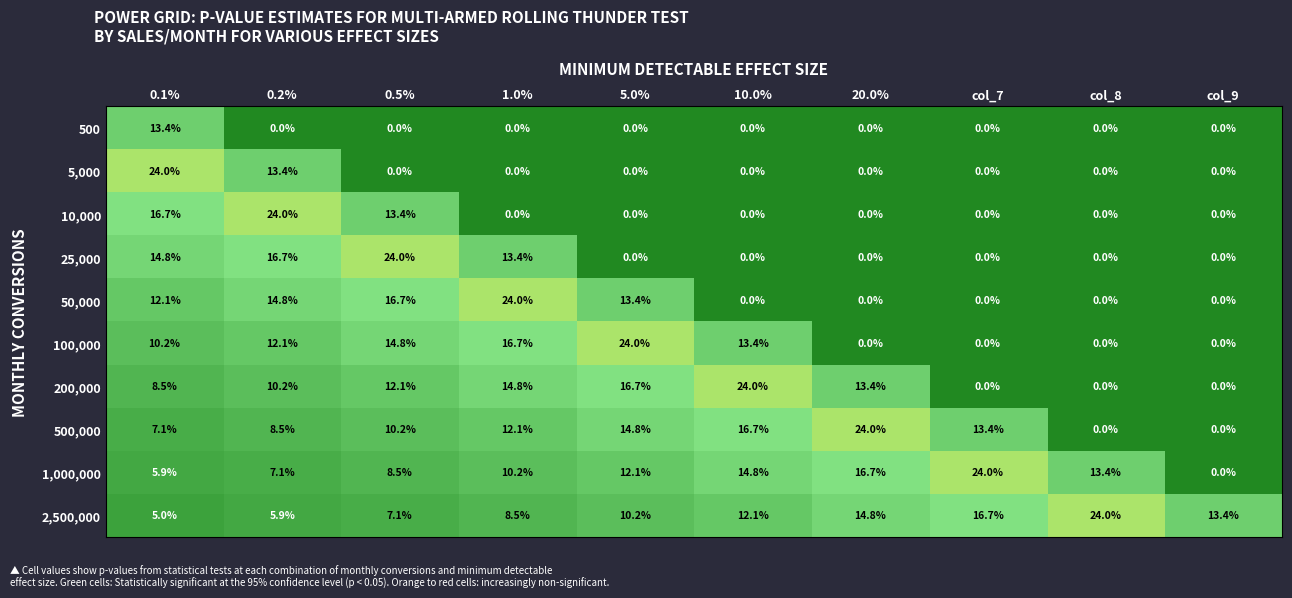

How many distinct data groups are displayed?

10